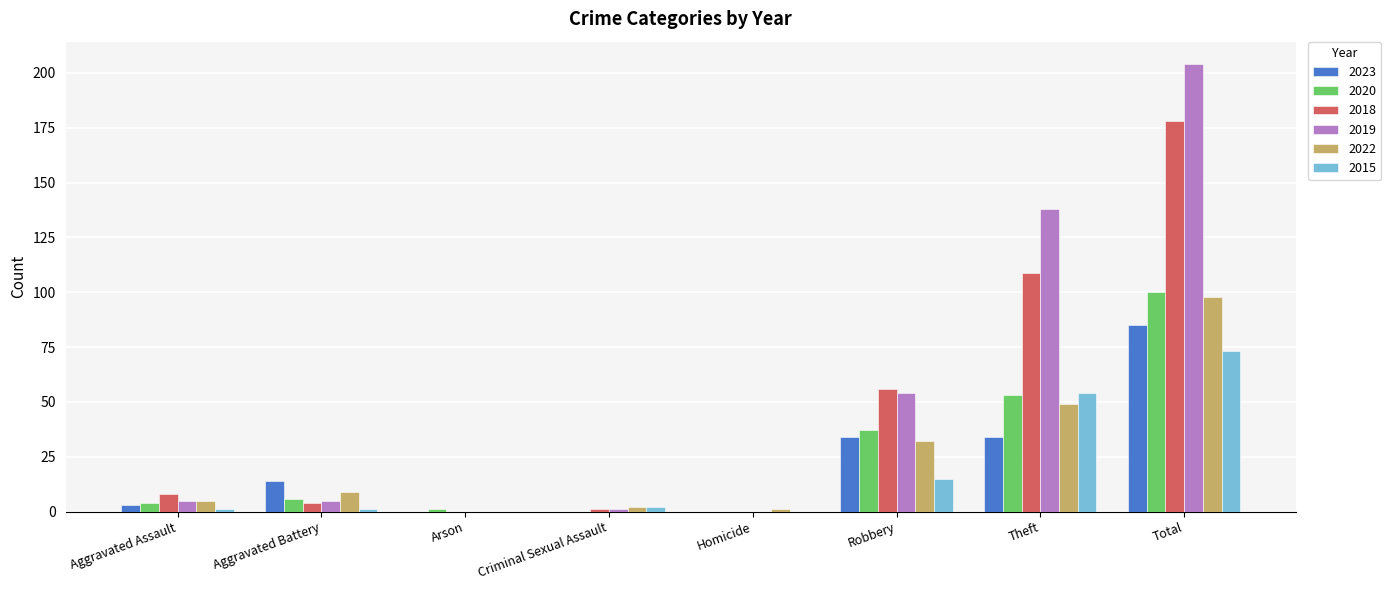

Is it true that 2019 equals 1 at Criminal Sexual Assault?

True